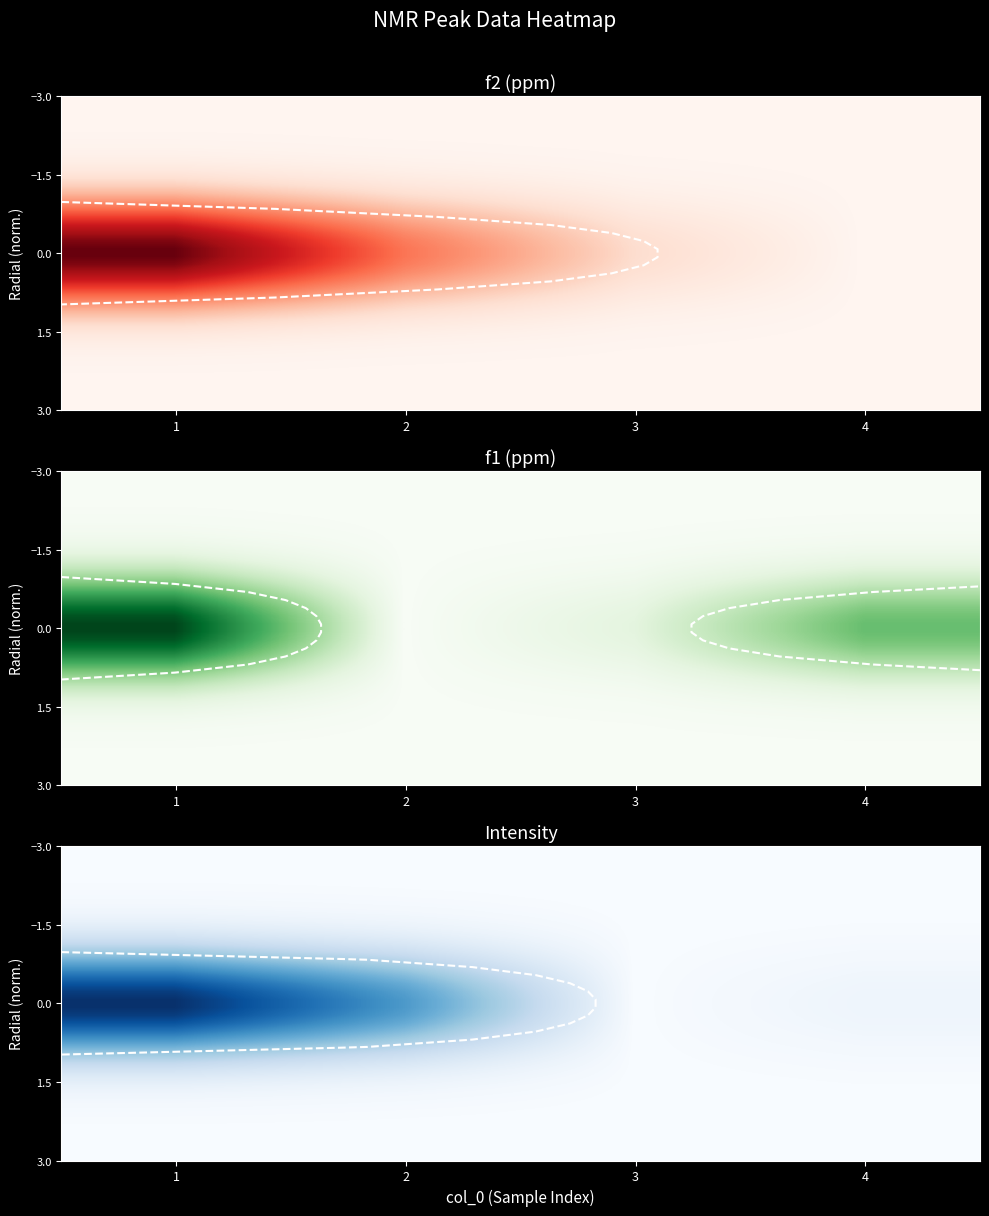

At which category is the sum across all series the highest?

1